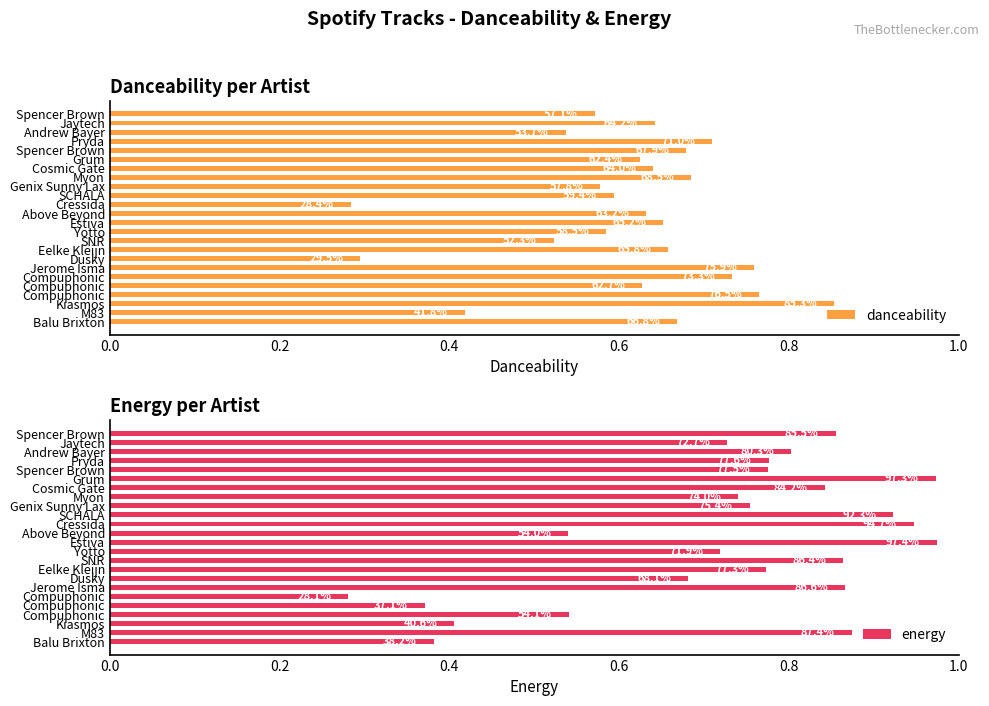

What position from the right is 16?

8